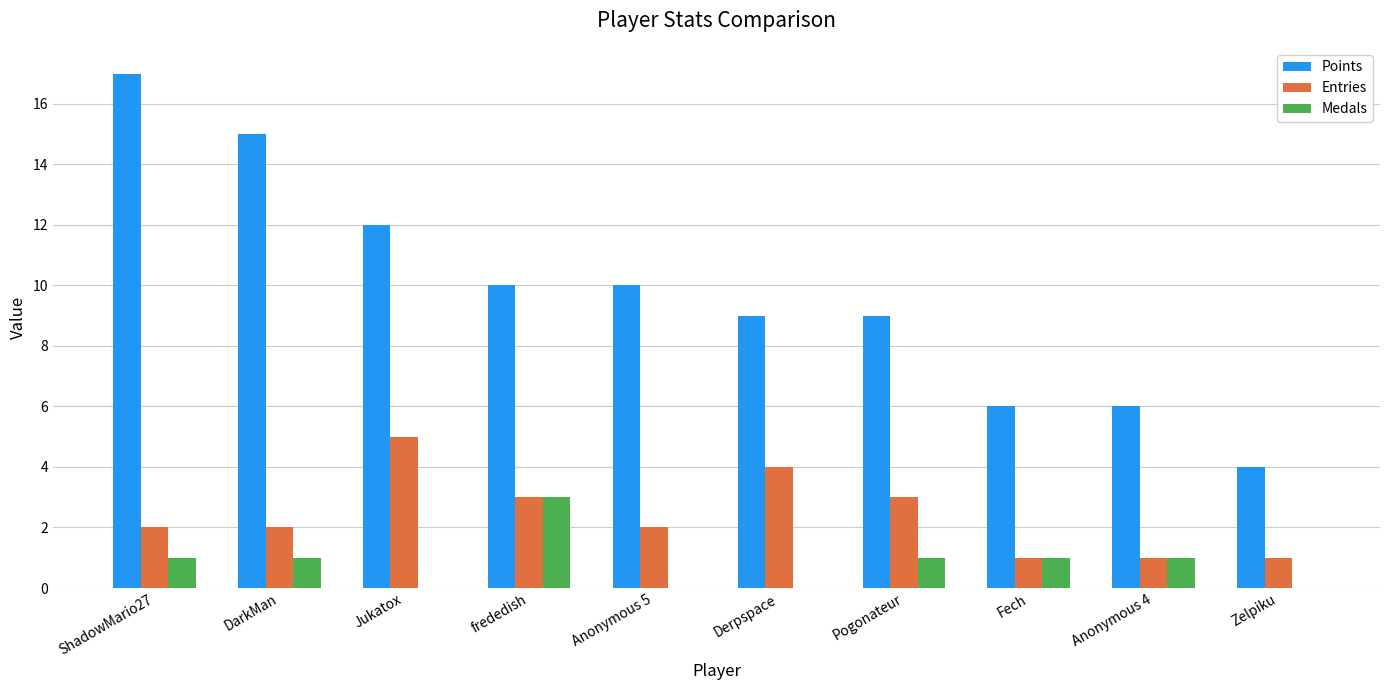

Is the value of Points at Zelpiku greater than the value of Entries at frededish?

Yes